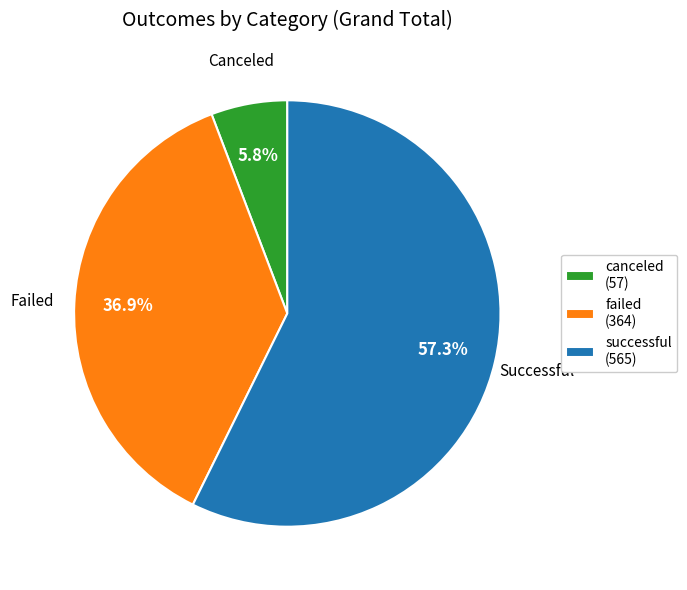

What percentage is NOT represented by failed?

63.1%